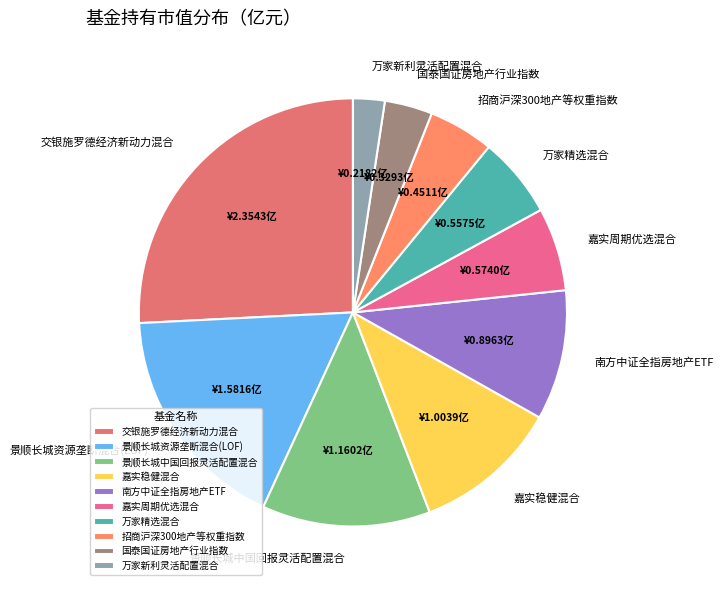

Between 国泰国证房地产行业指数 and 交银施罗德经济新动力混合, which is larger?

交银施罗德经济新动力混合